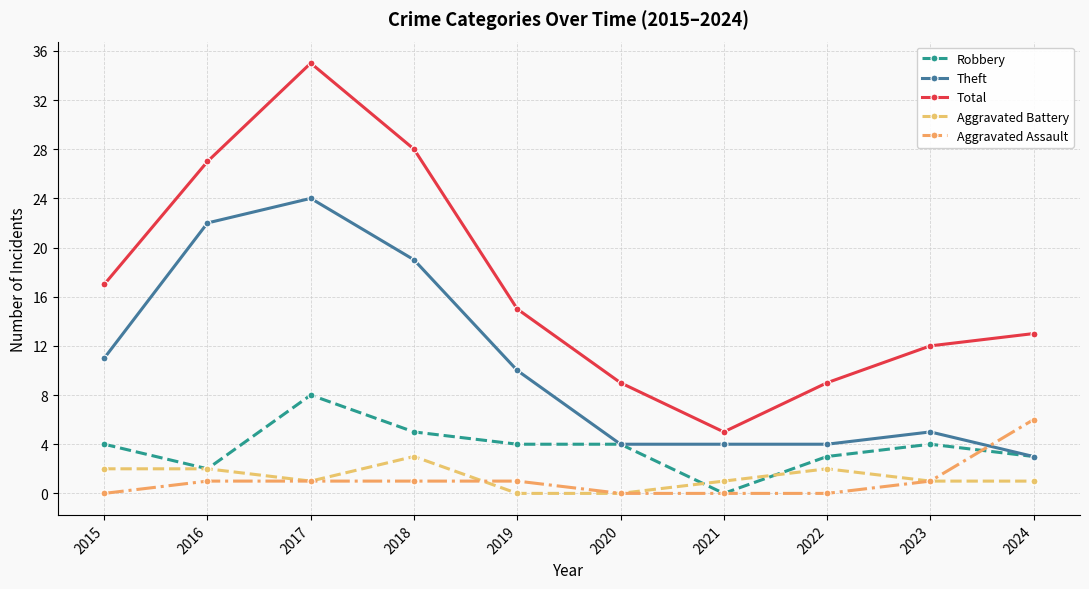

True or false: Aggravated Battery and Total cross at least once.

False